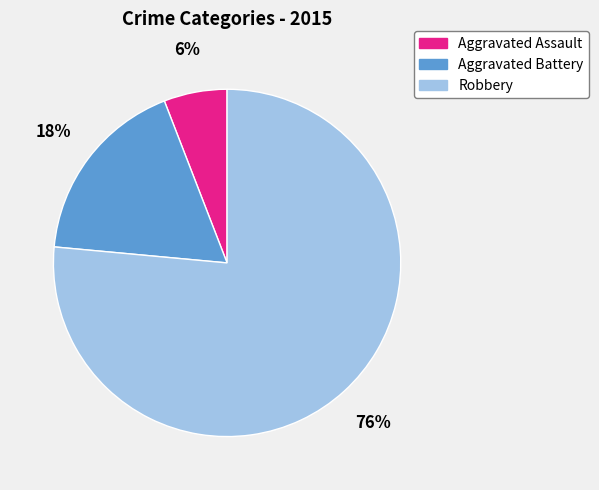

Between Aggravated Battery and Robbery, which is larger?

Robbery